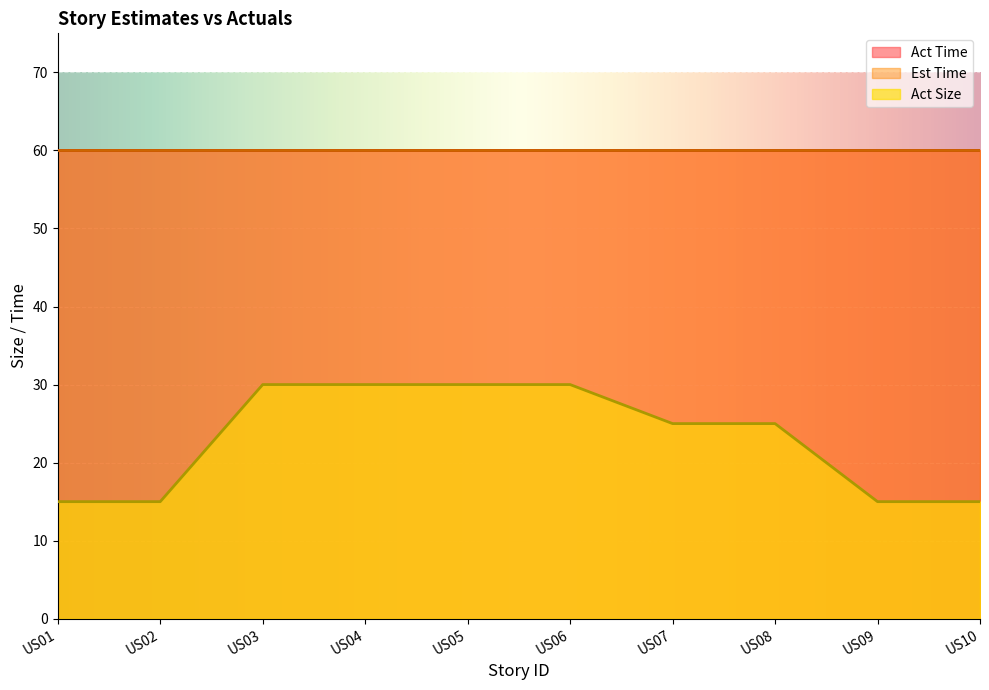

The Act Size series shows 30 at US04. True or false?

True